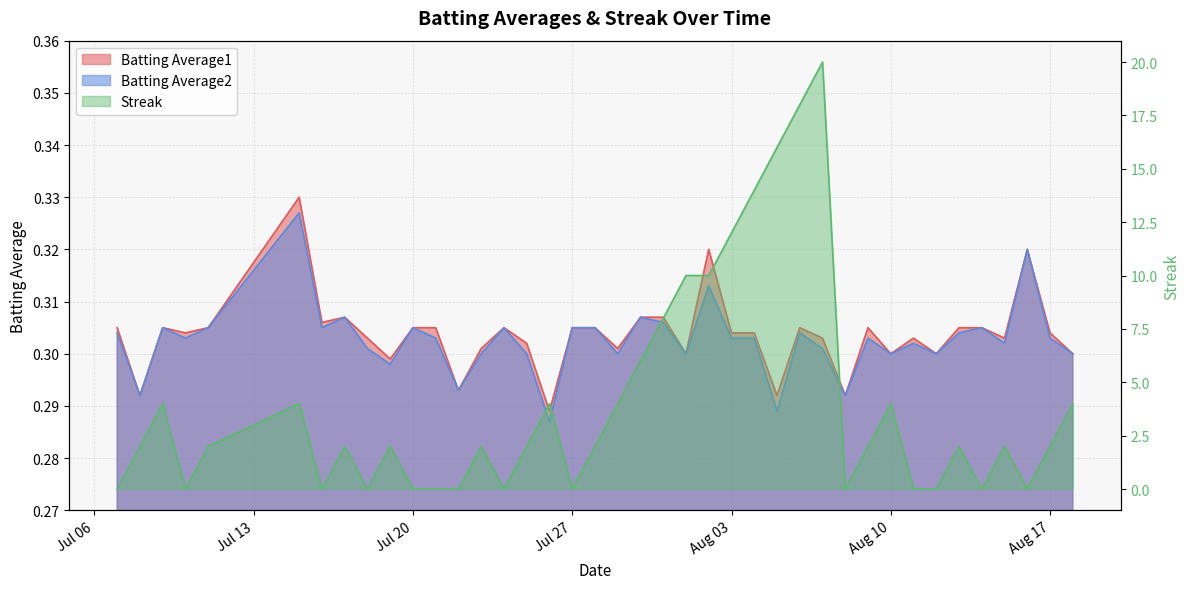

Which has a higher value, 2010-07-23 or 2010-07-26?

2010-07-23